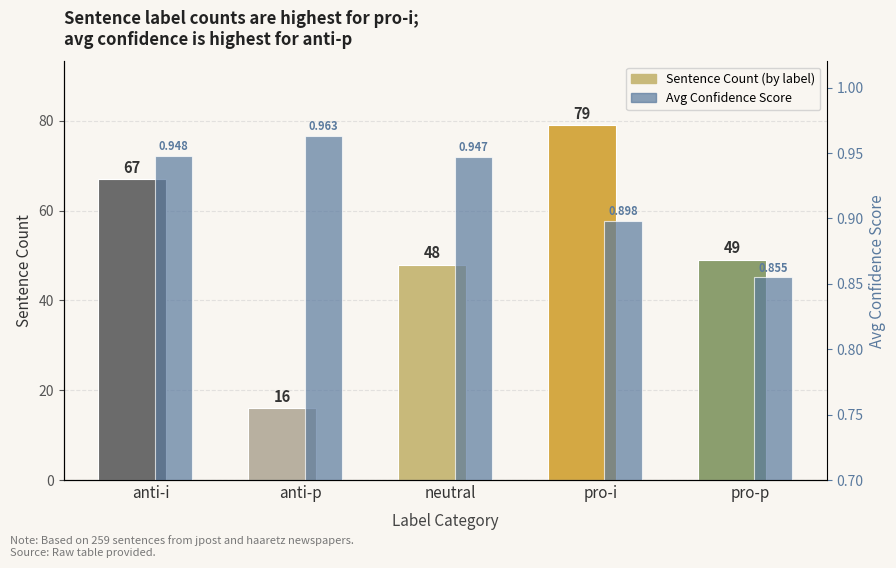

The Sentence Count series shows 67.6 at pro-p. True or false?

False